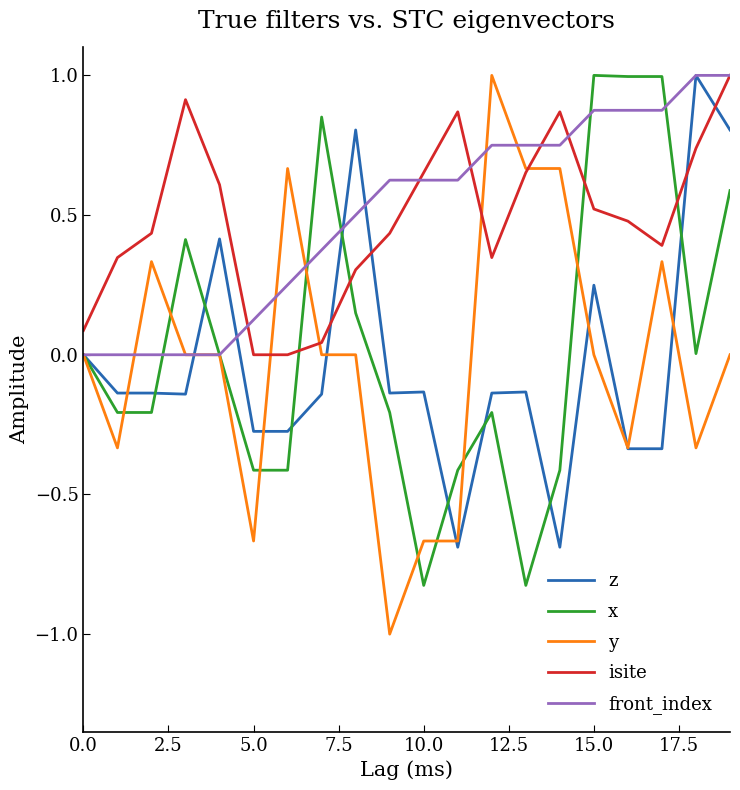

Which series ends up on top after the final intersection of x and y?

x